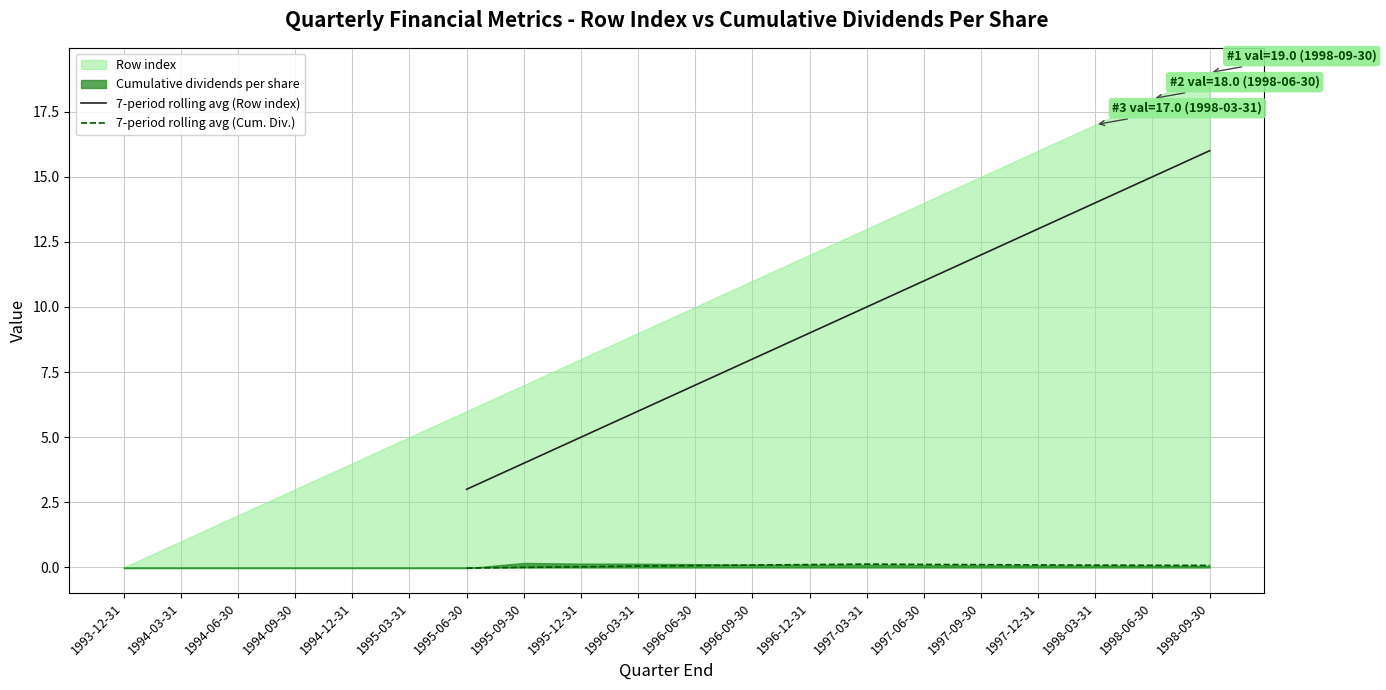

True or false: 7-period rolling avg (Cum. Div.) has more than 0 interior local peaks.

True